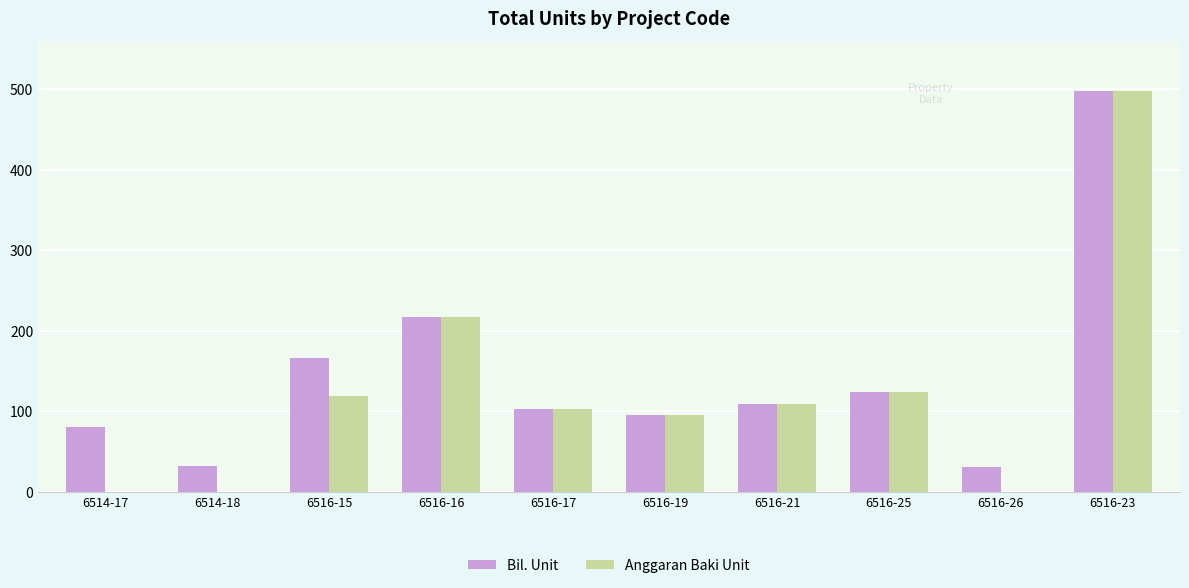

True or false: Bil. Unit has a value of 80 at 6514-17.

True